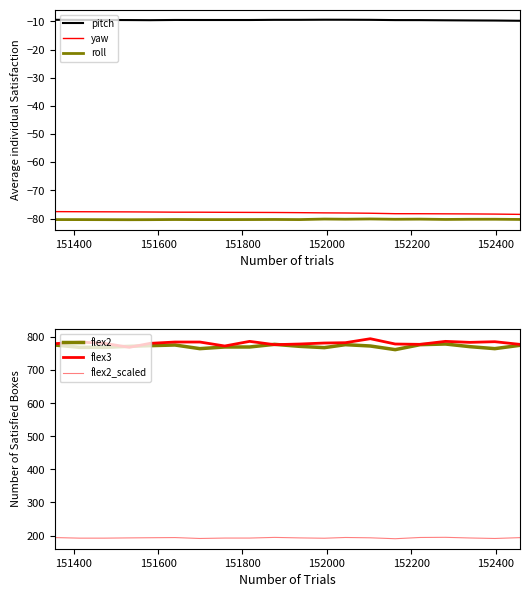

Count the number of categories in the chart.

20